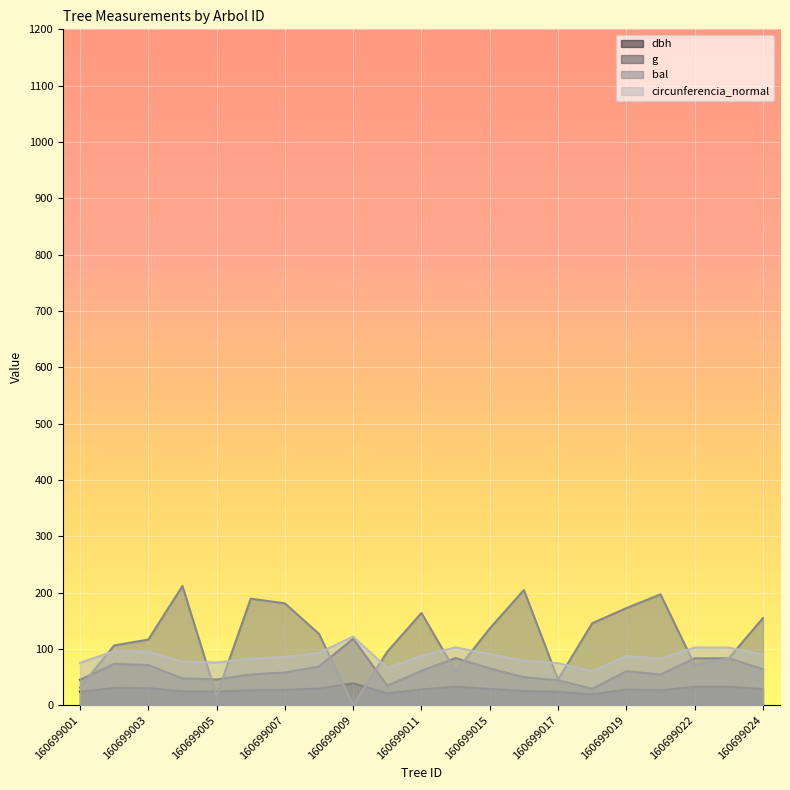

Count the number of categories in the chart.

21